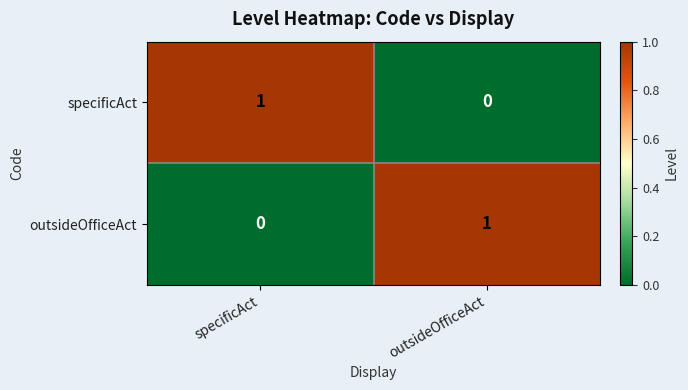

Where is specificAct nearest to the value 0?

outsideOfficeAct